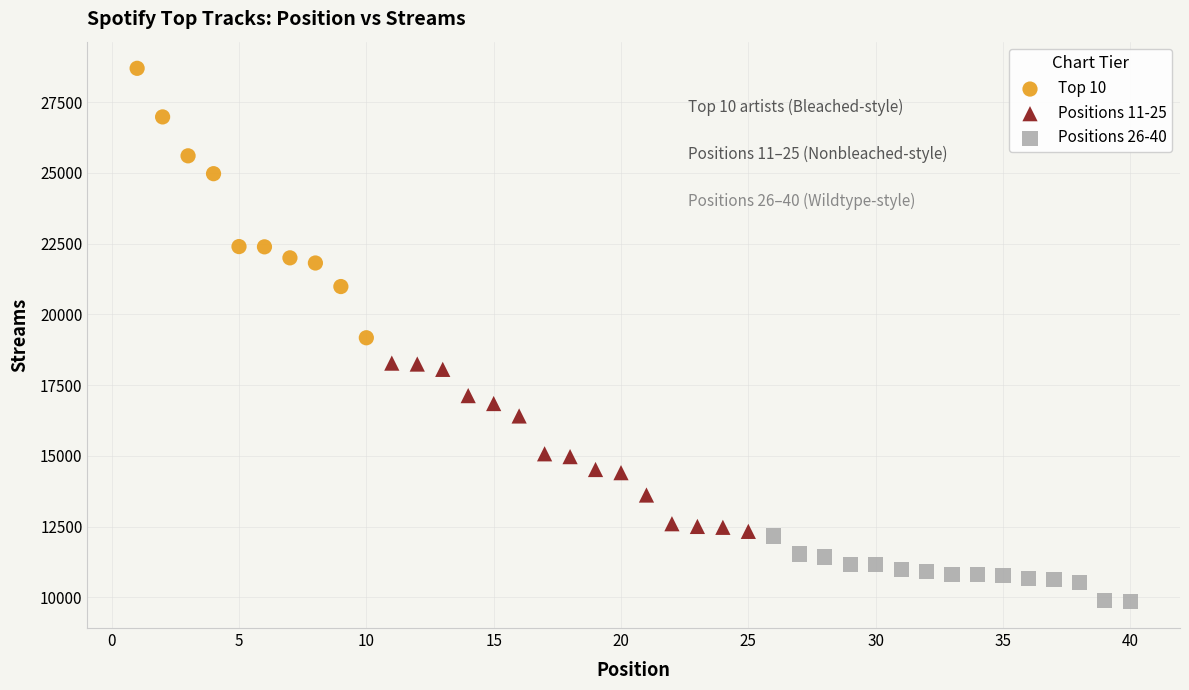

Which series reaches the maximum Y coordinate?

Top 10